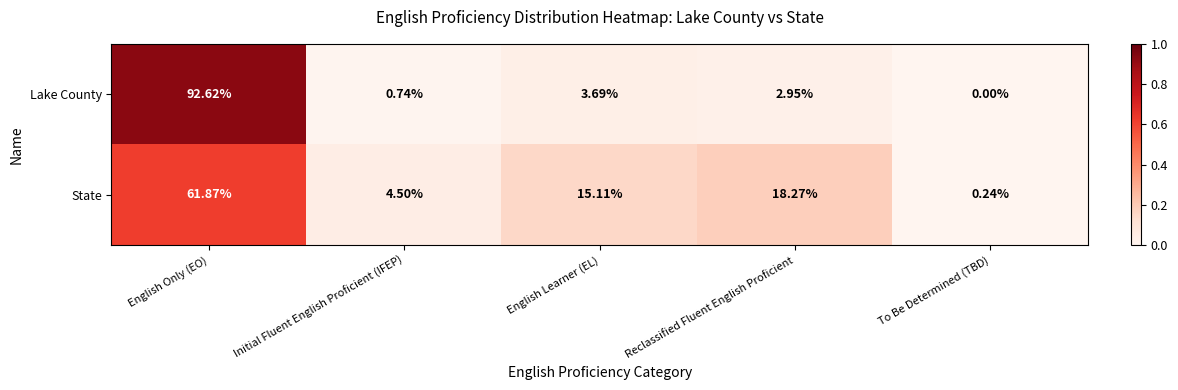

How many values in the State series are below 15?

2